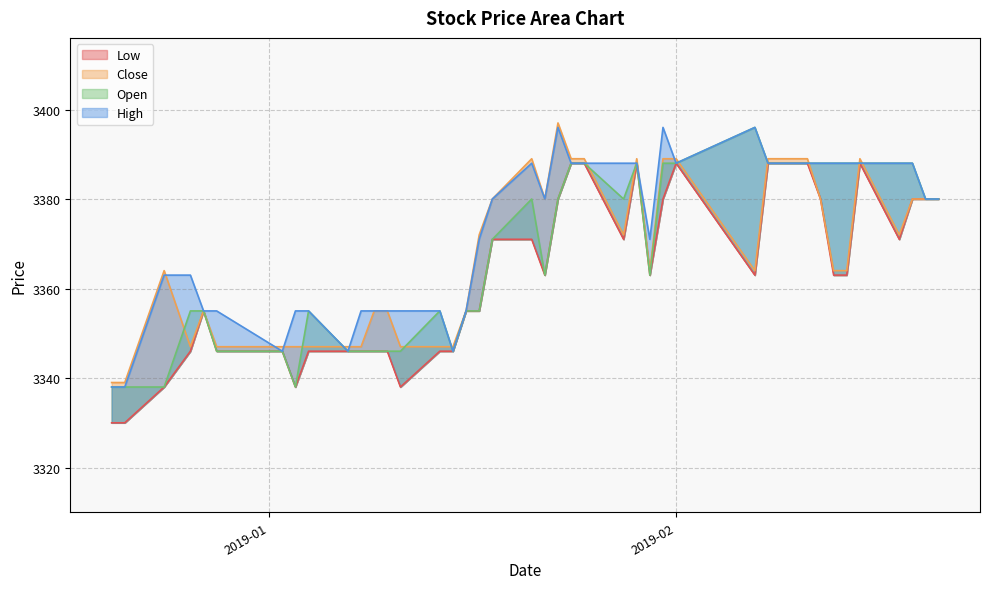

How many values in the Low series are below 3363?

18